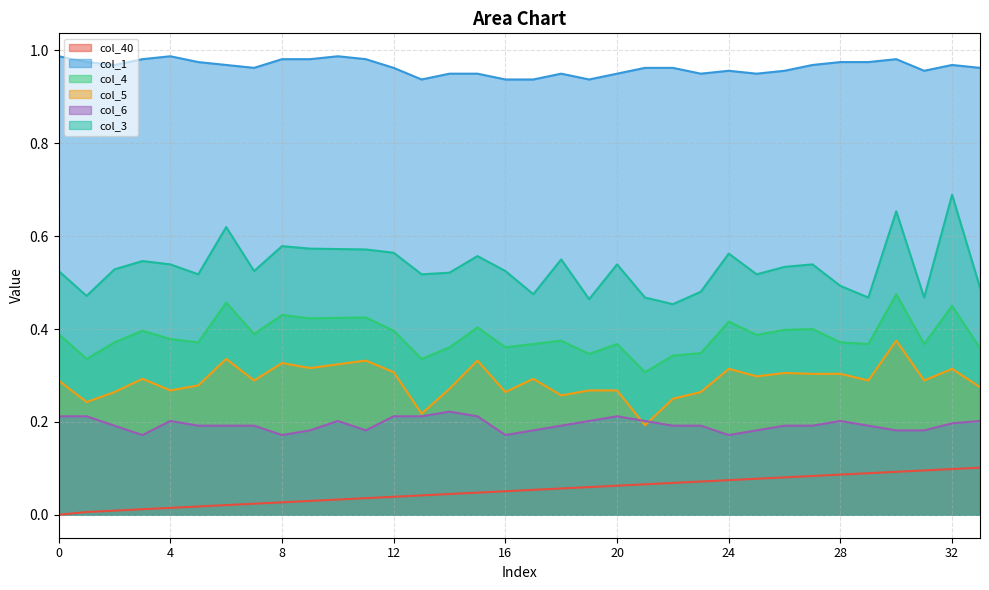

Between 6 and 14, which series saw the biggest shift?

col_3